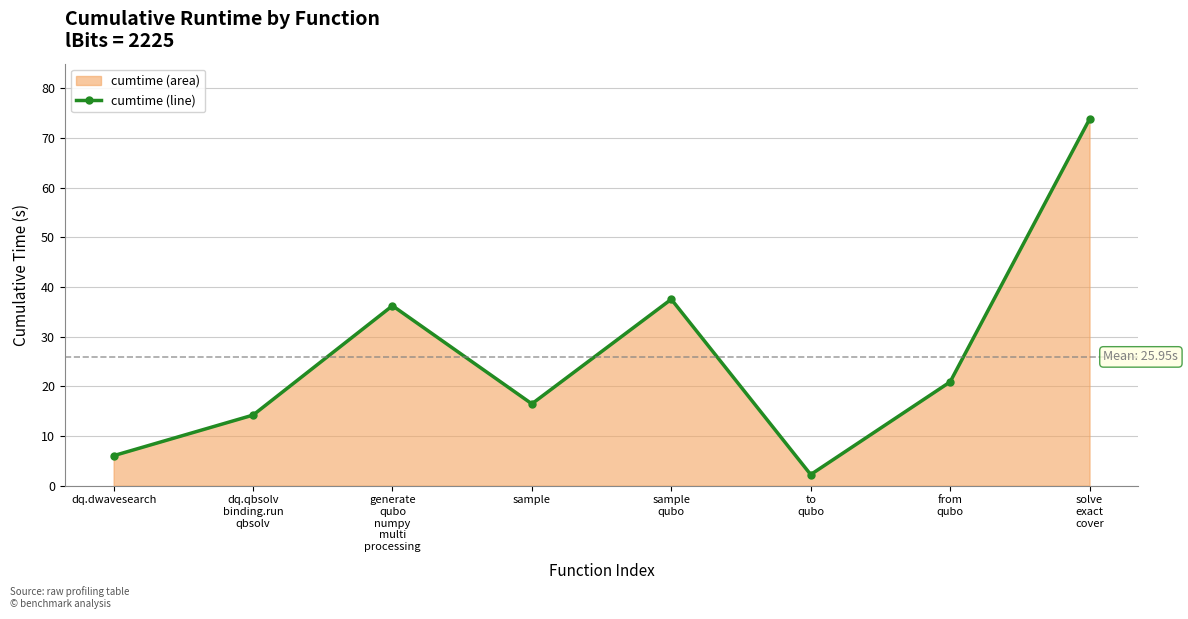

What is the value of the 5th point from the left?

37.6